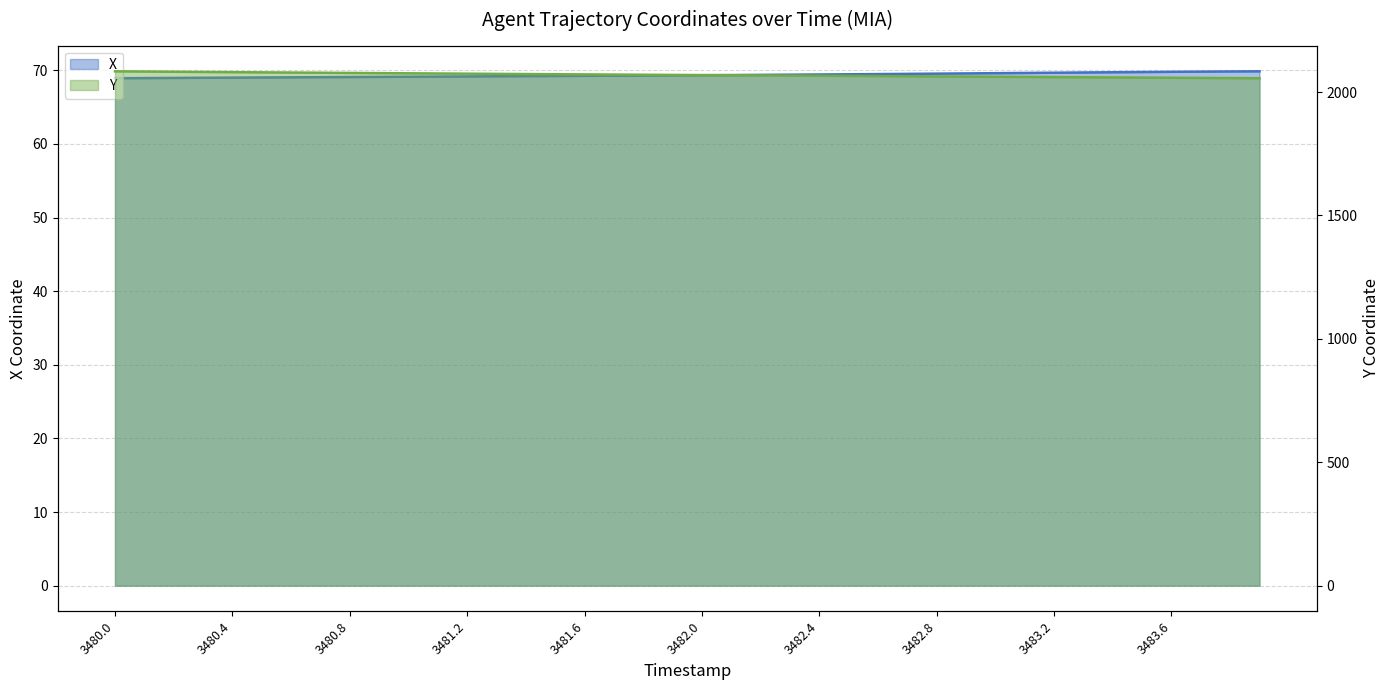

What is the average value of the X series?

69.4